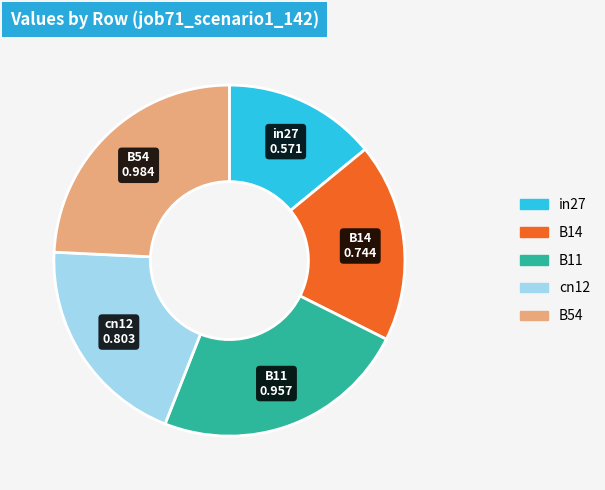

Rank the categories by value from highest to lowest.

B54, B11, cn12, B14, in27